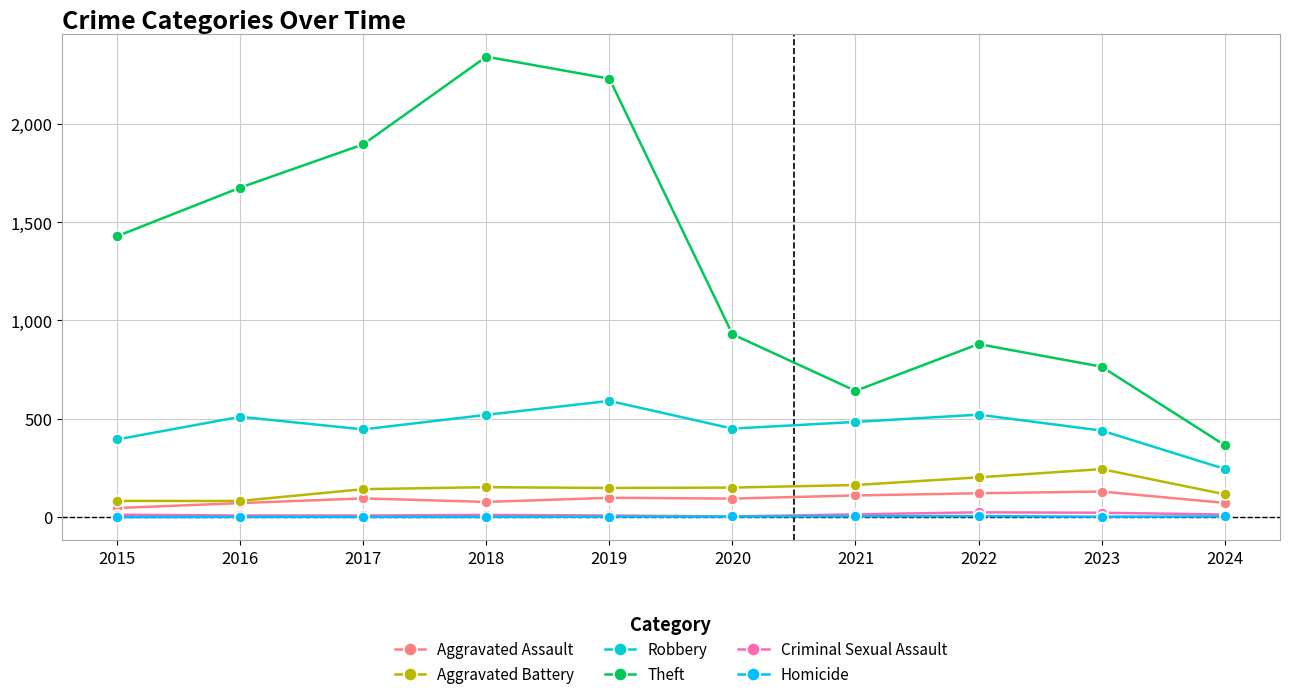

Where is Theft nearest to the value 1354?

2015